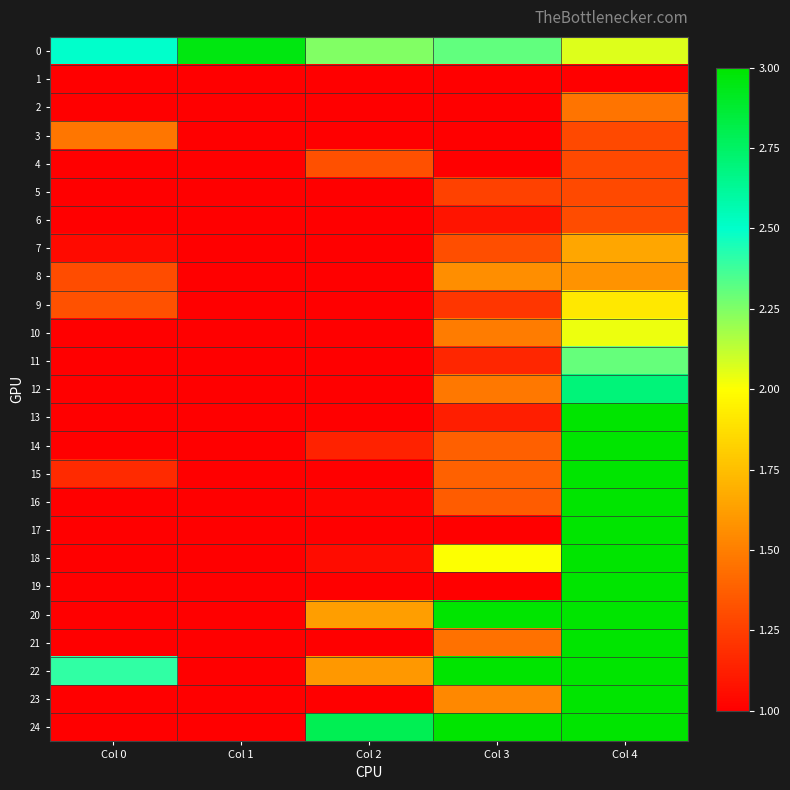

What is the smallest value displayed?

1.0